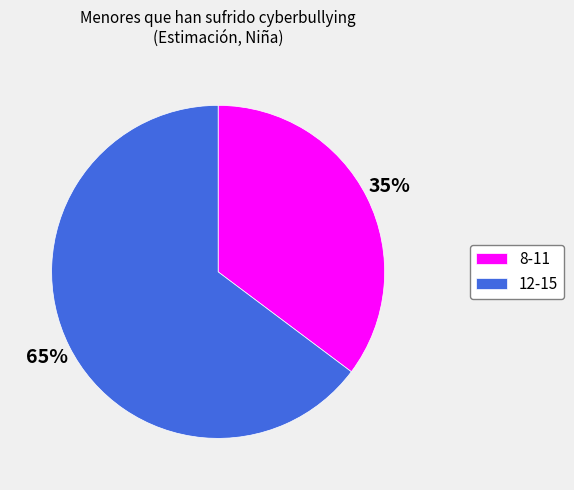

Rank the categories by value from highest to lowest.

12-15, 8-11